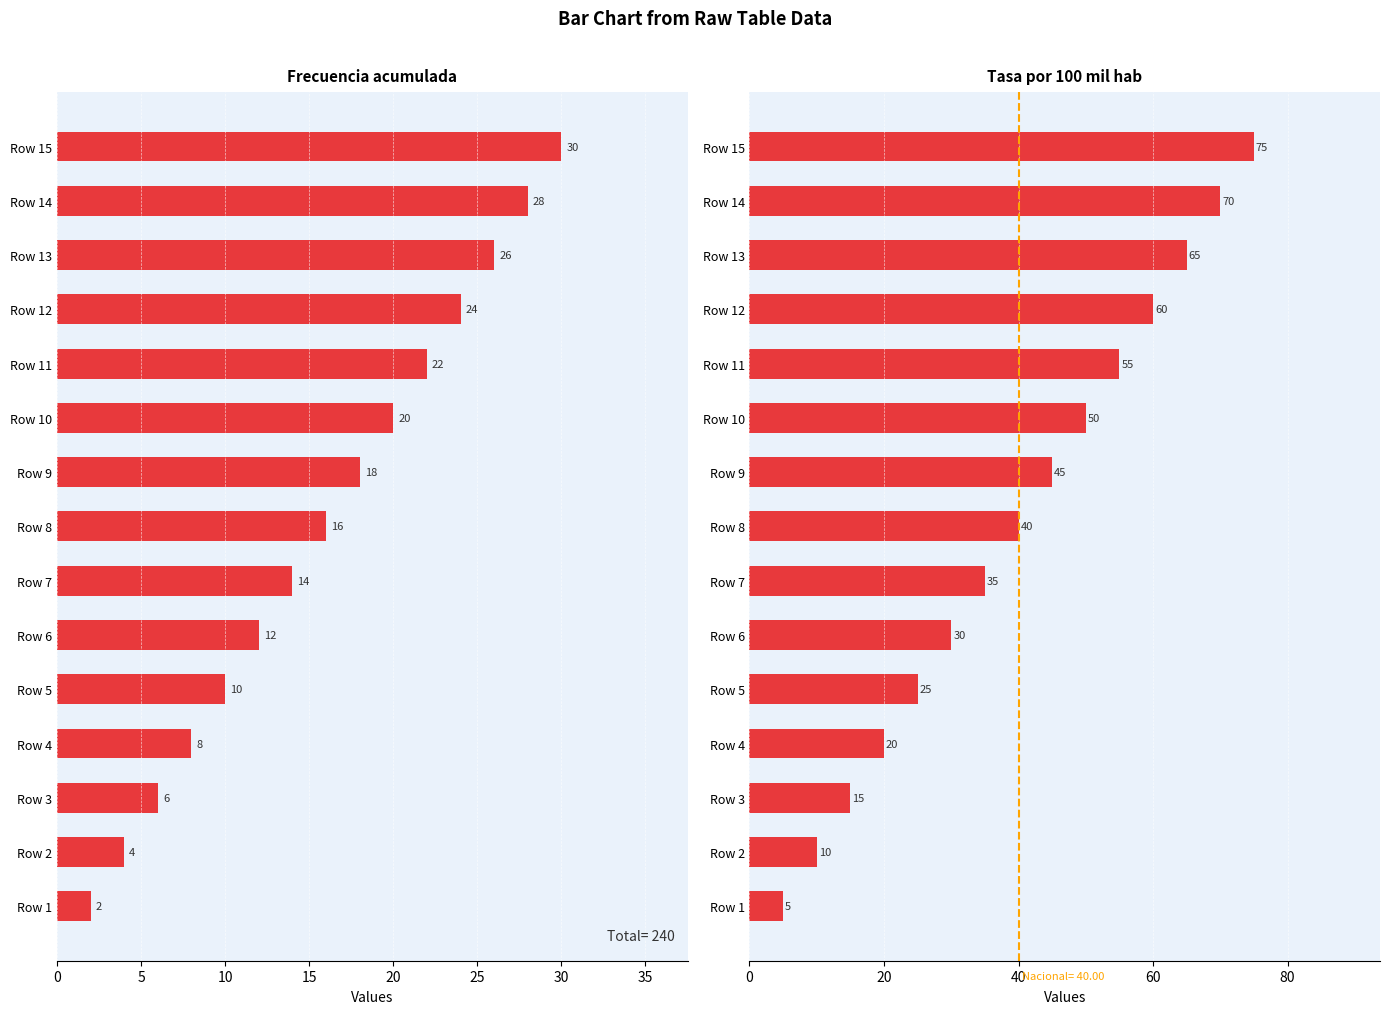

How many values in the Col 2 series exceed 16?

7